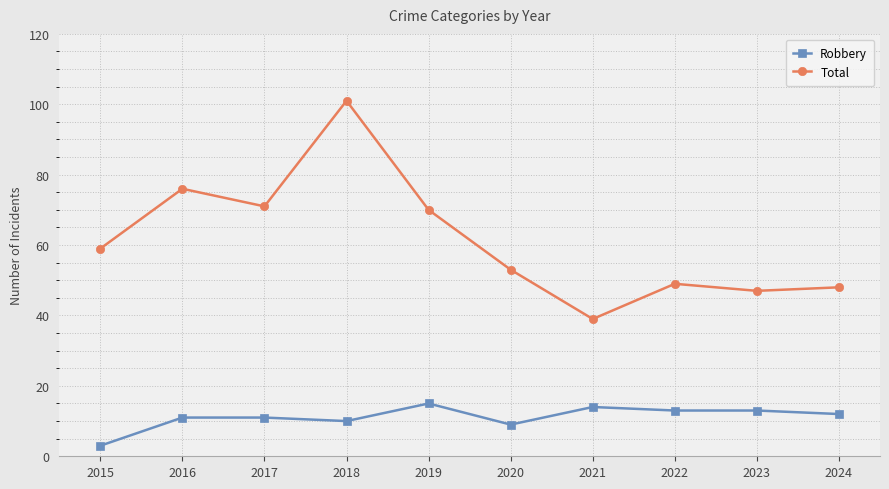

Reading left to right, transcribe all the data shown in this chart.

Robbery: 3	11	11	10	15	9	14	13	13	12
Total: 59	76	71	101	70	53	39	49	47	48